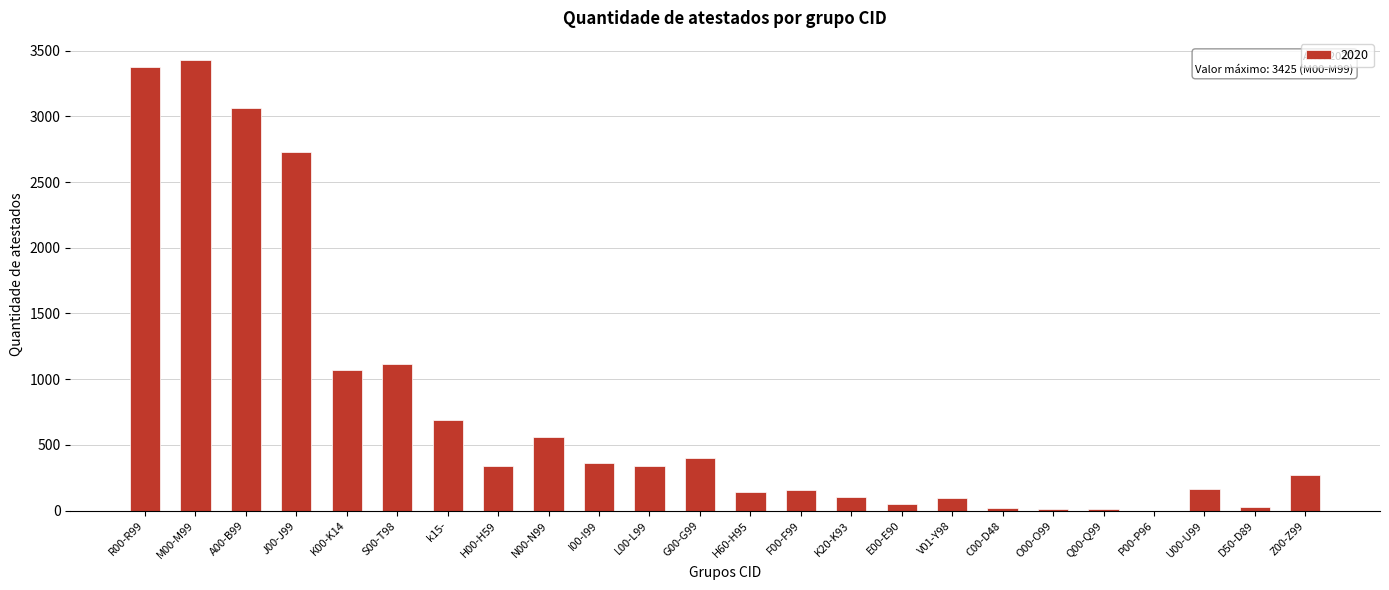

What is the sum of all values?

18548